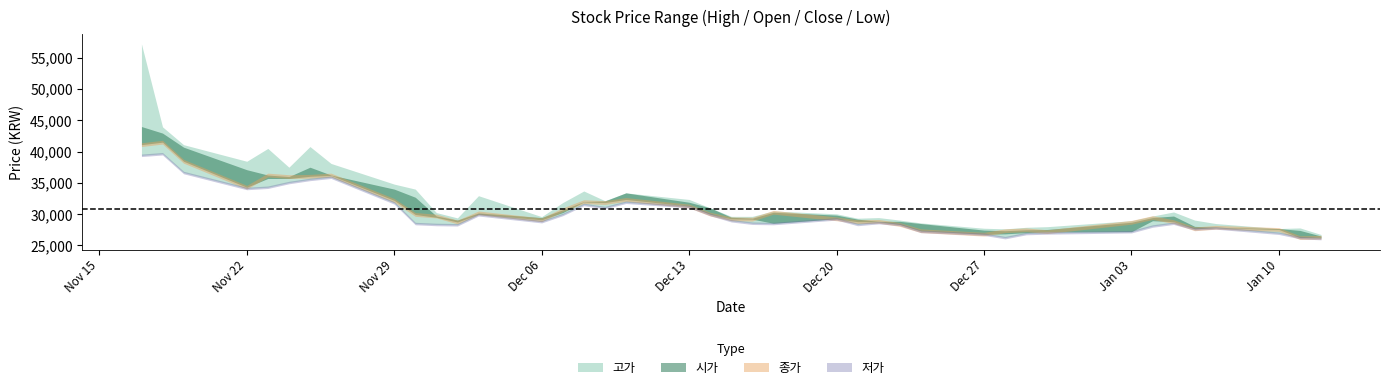

True or false: 시가 and 고가 intersect in this chart.

False